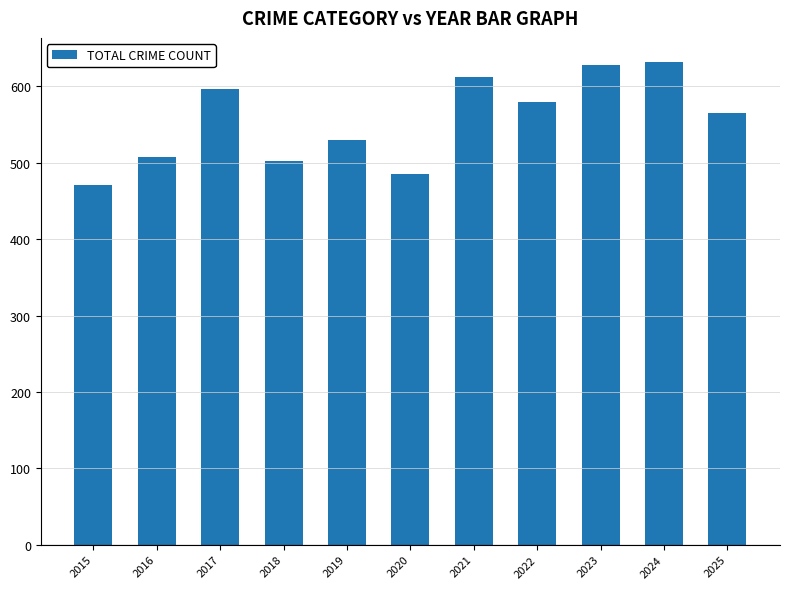

Where is the data nearest to the value 551?

2025